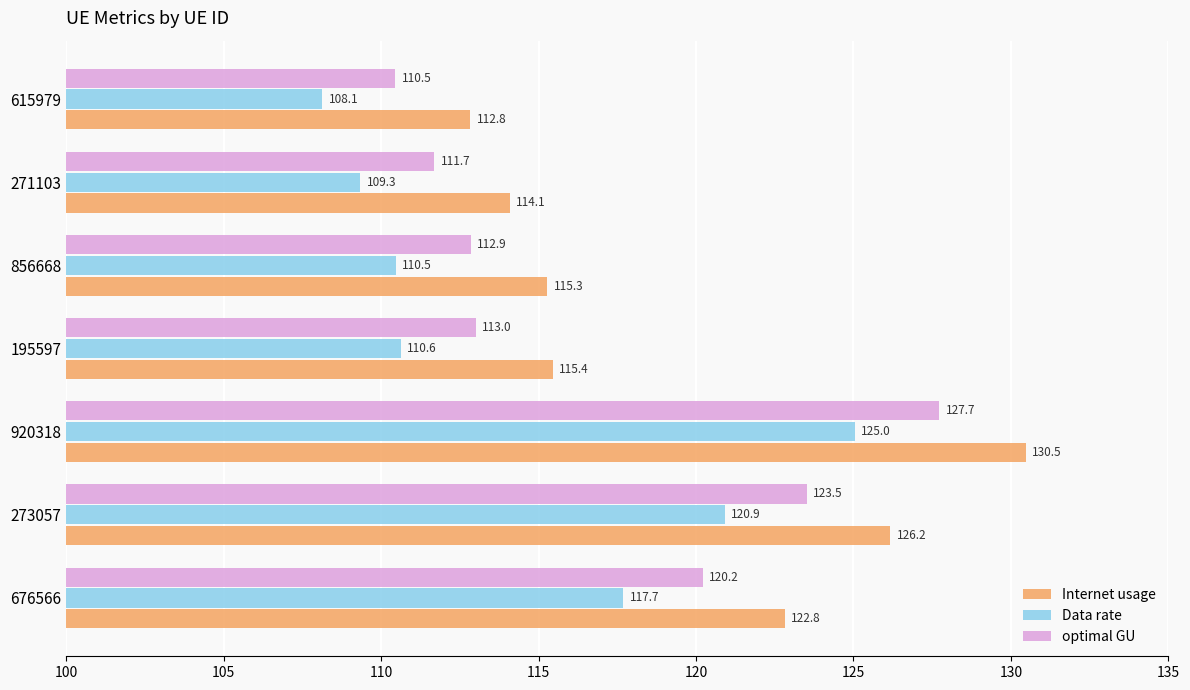

The value of Internet usage at 195597 is 37.7. True or false?

False